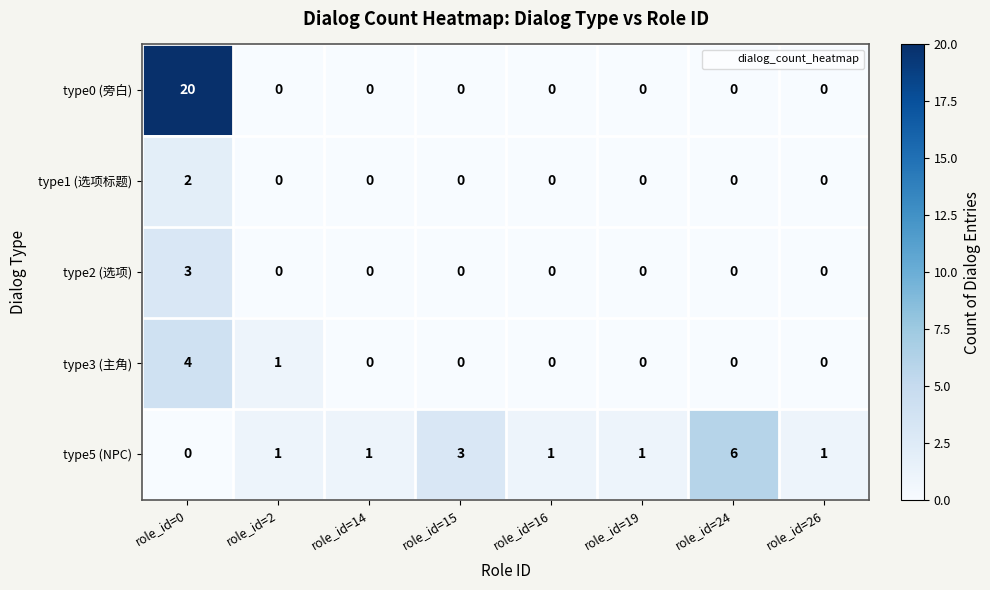

What is the maximum value shown in the chart?

20